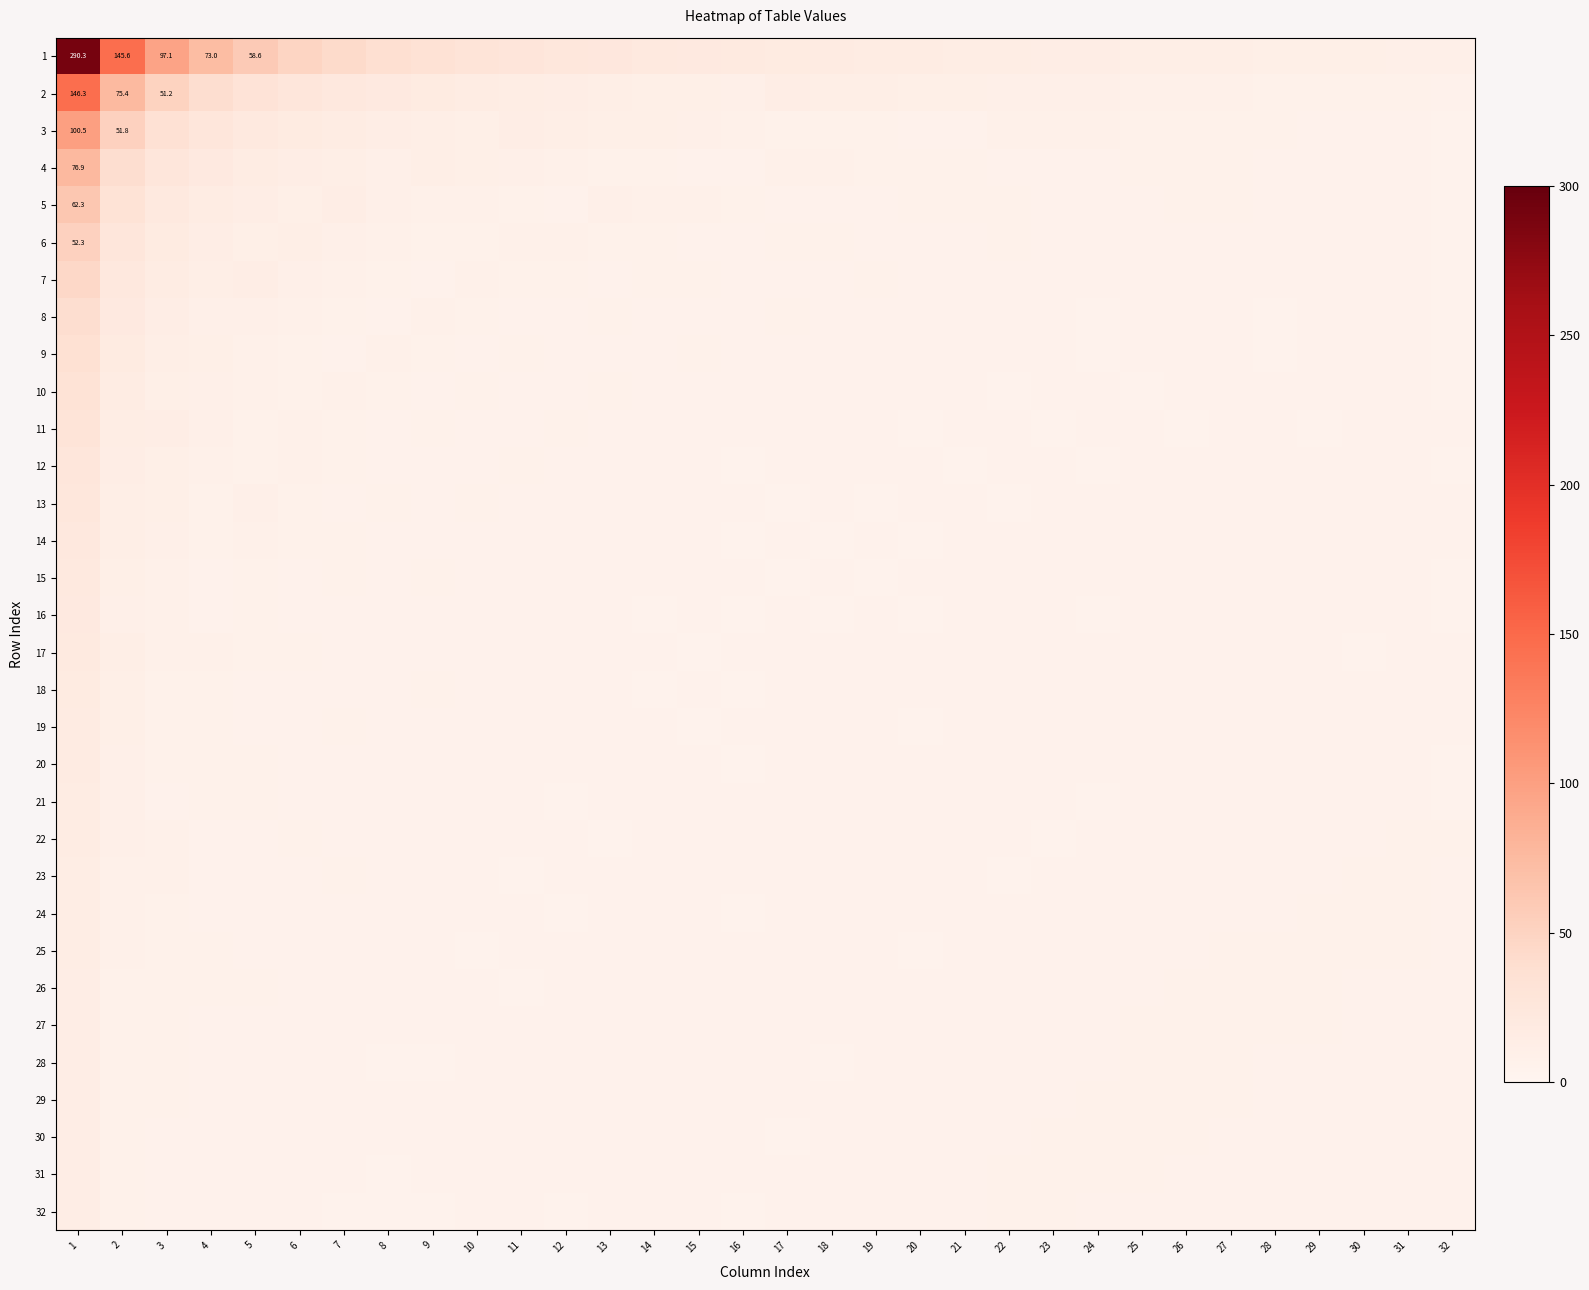

What is the average value of the 16 series?

6.8